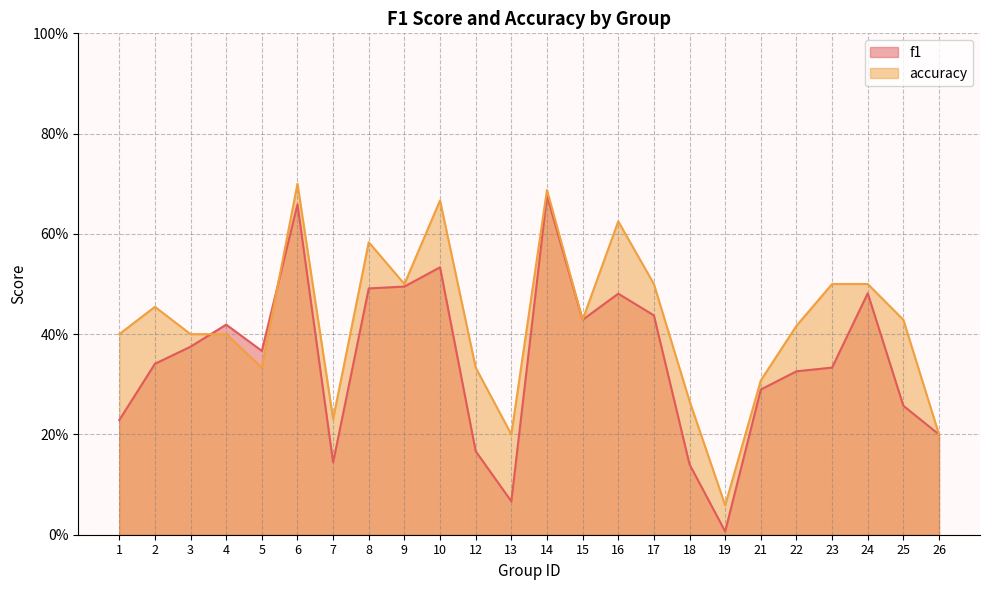

List the labels in order of f1 value, largest first.

14, 6, 10, 9, 8, 24, 16, 17, 15, 4, 3, 5, 2, 23, 22, 21, 25, 1, 26, 12, 7, 18, 13, 19